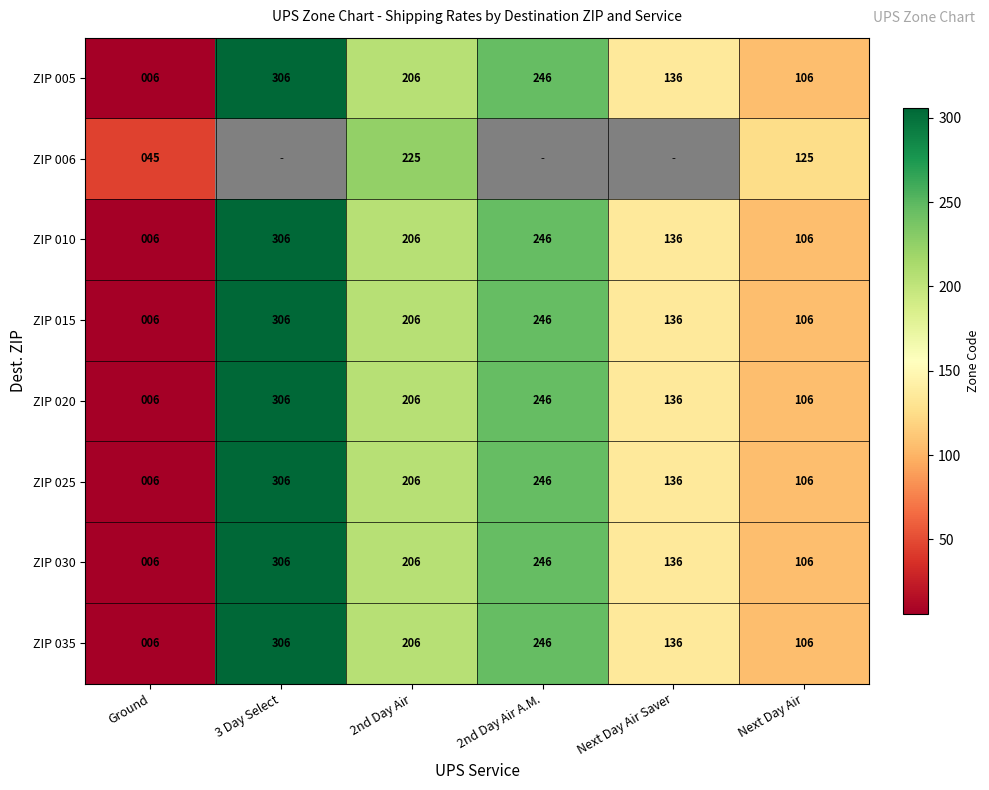

What is the total value across all series at Ground?

87